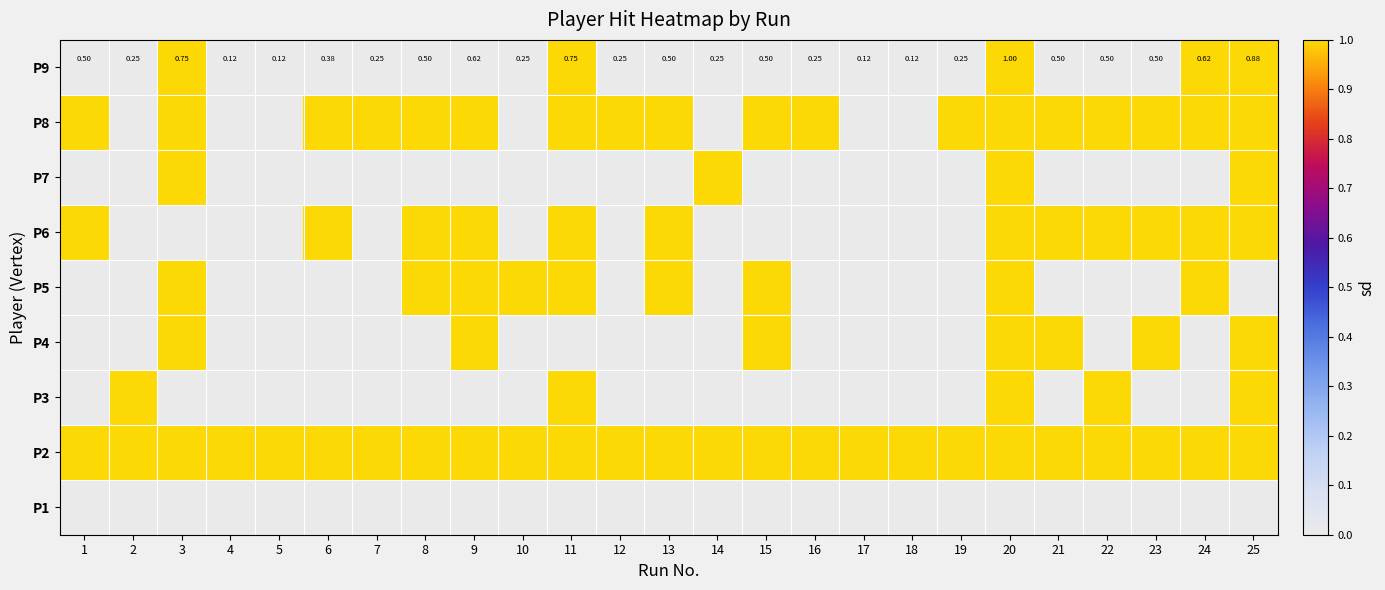

What is the difference between the highest and lowest values at 21?

1